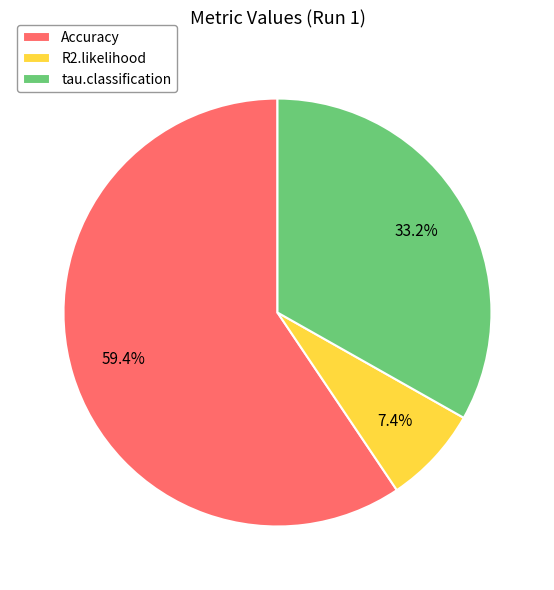

Between Accuracy and tau.classification, which is larger?

Accuracy